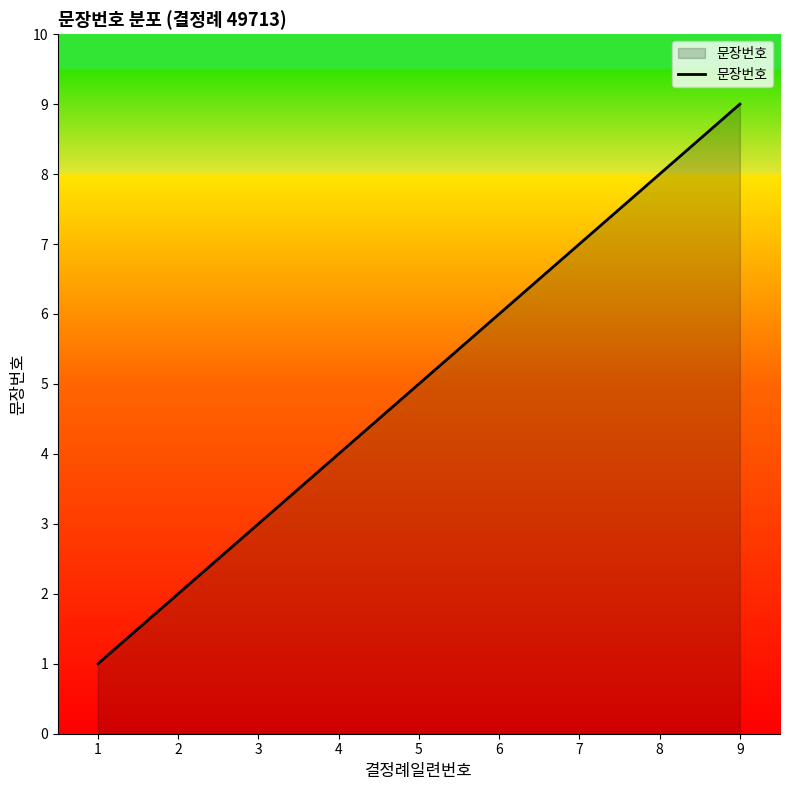

How many lines are shown in the chart?

1